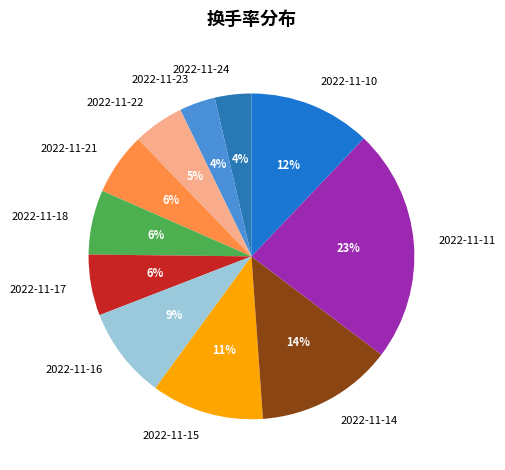

Is 2022-11-17 the majority of the pie?

No